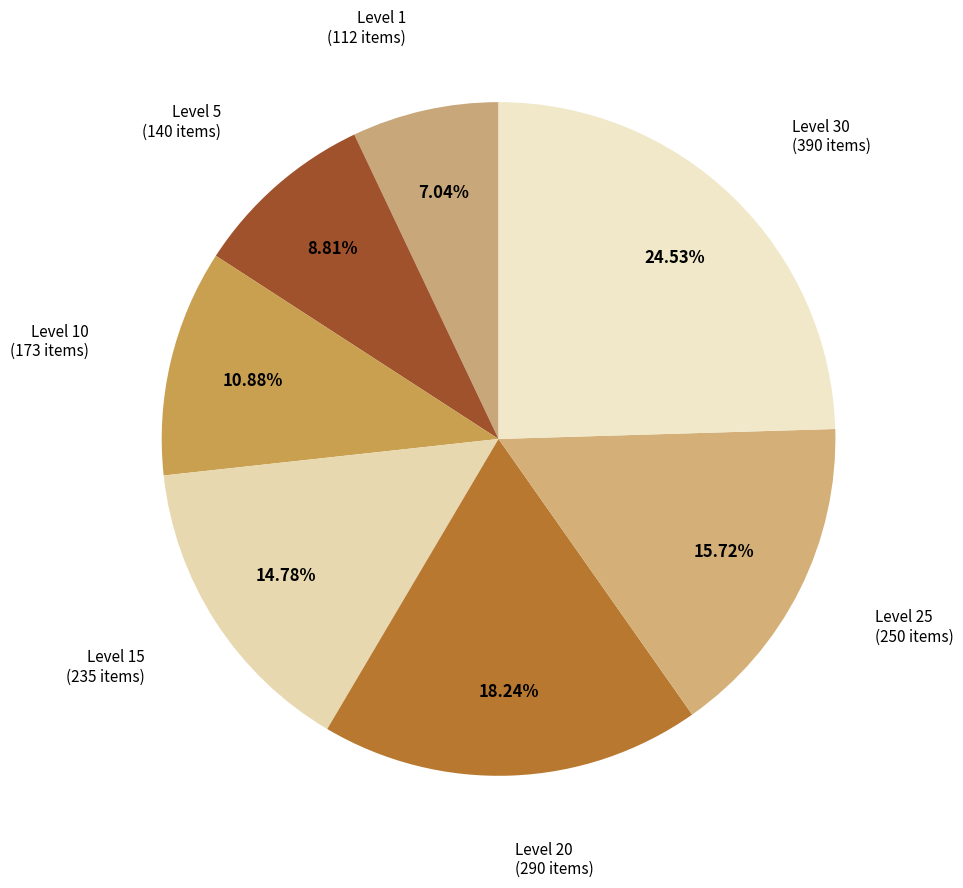

Rank the categories by value from lowest to highest.

Level 1, Level 5, Level 10, Level 15, Level 25, Level 20, Level 30